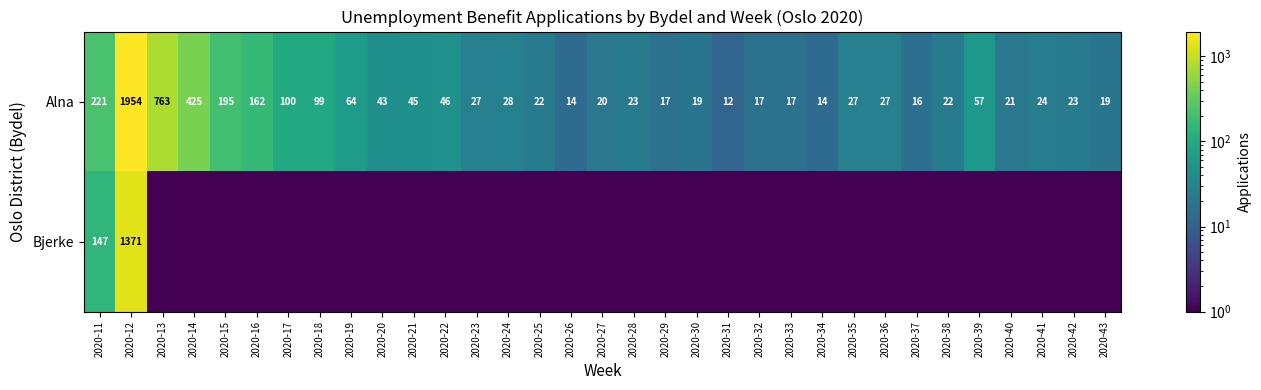

At which label does Alna first exceed 27?

2020-11